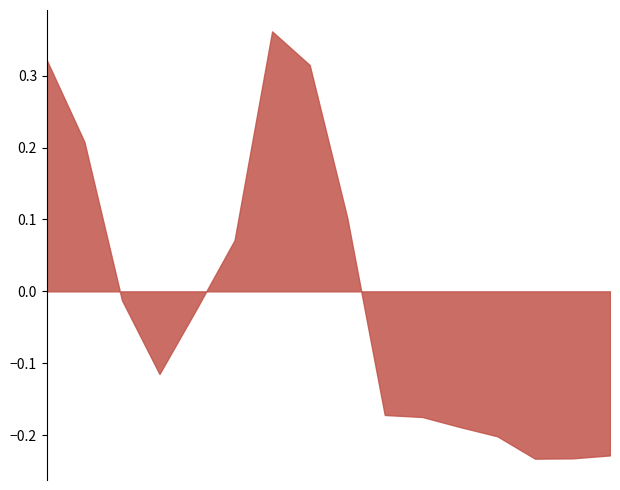

How many series are shown in this chart?

1